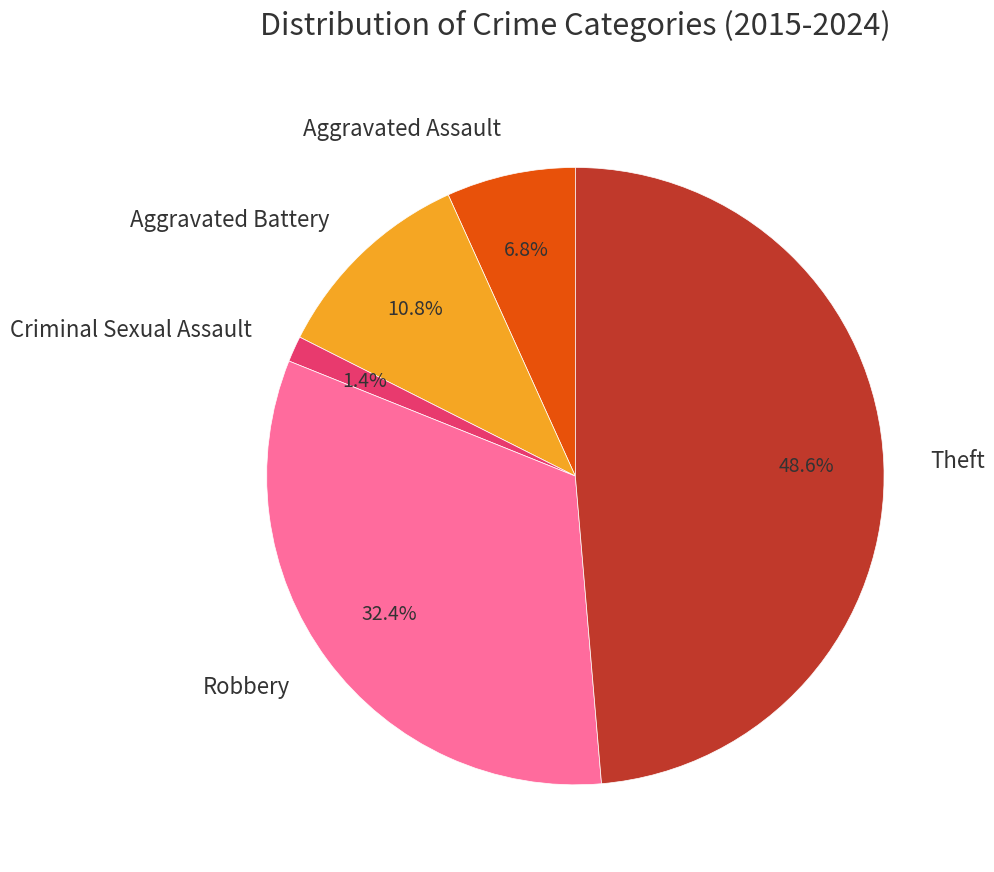

Which has a higher value, Theft or Aggravated Battery?

Theft